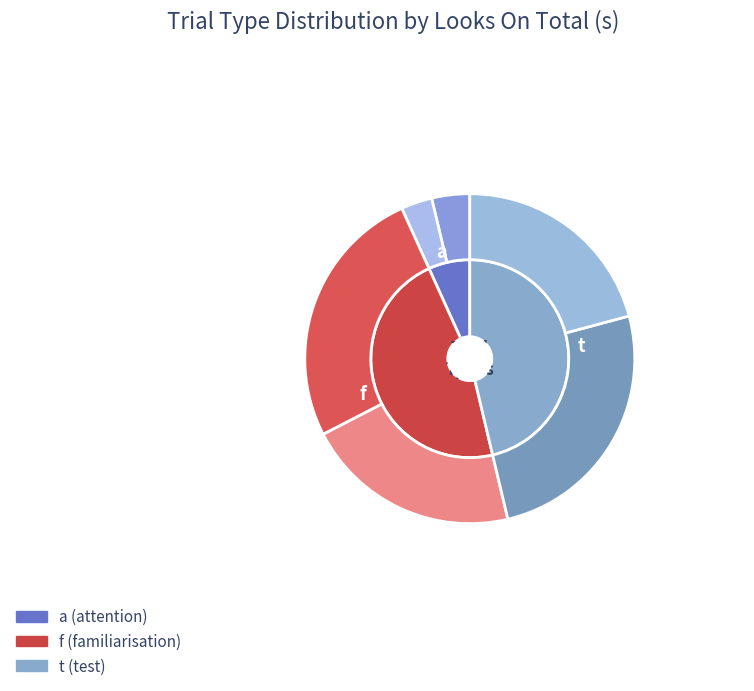

Is it true that t is 5% of the pie?

False